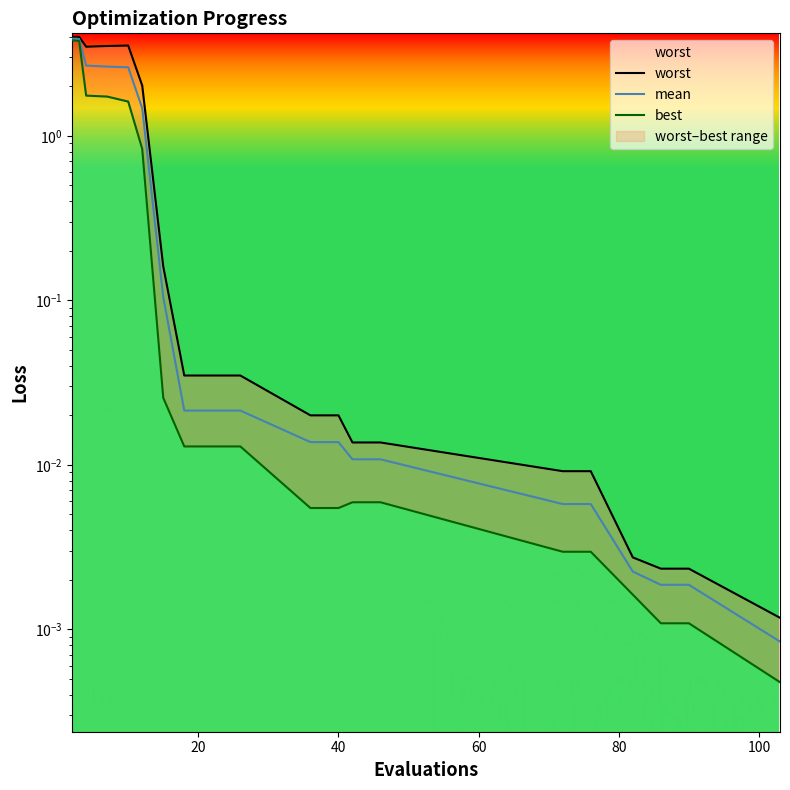

Is it true that mean equals 3.7 at 40?

False